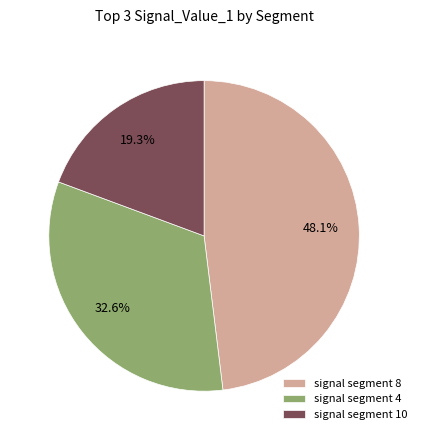

Is there any slice that represents more than half of the pie?

No